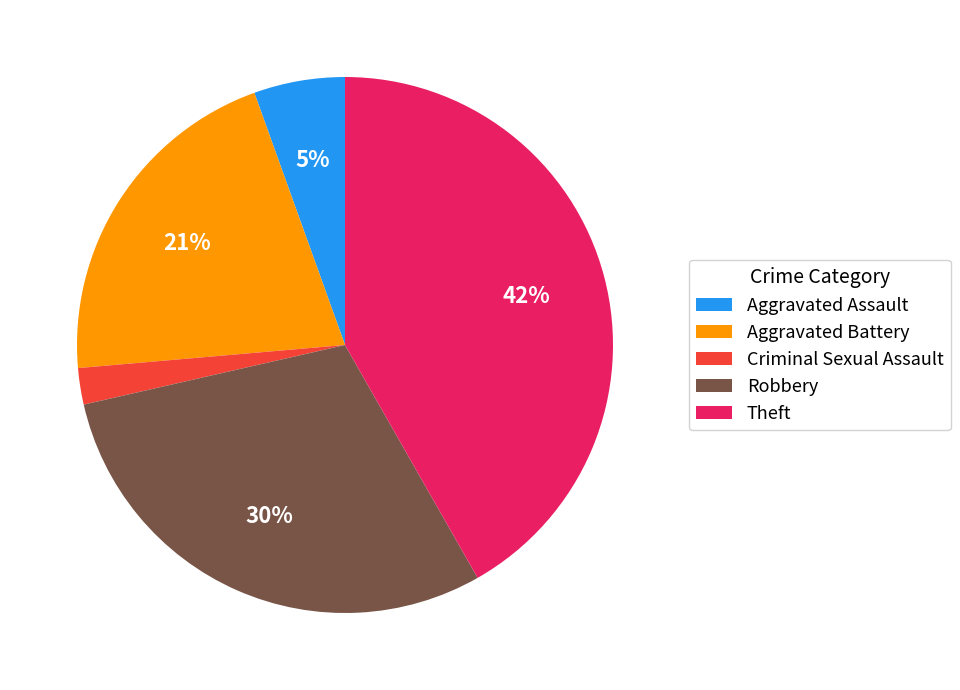

Is it true that Criminal Sexual Assault is 2% of the pie?

True